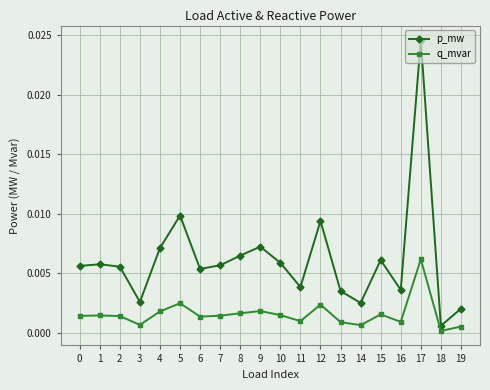

Is the value of q_mvar at 13 greater than the value of p_mw at 12?

No